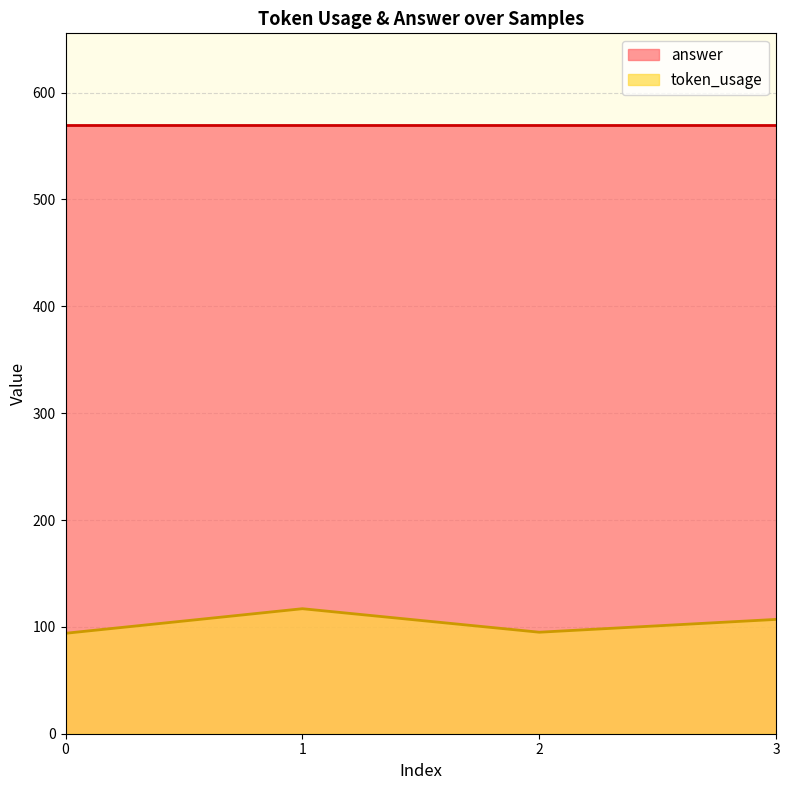

How many interior local valleys (lower than both neighbors) does the data have?

1